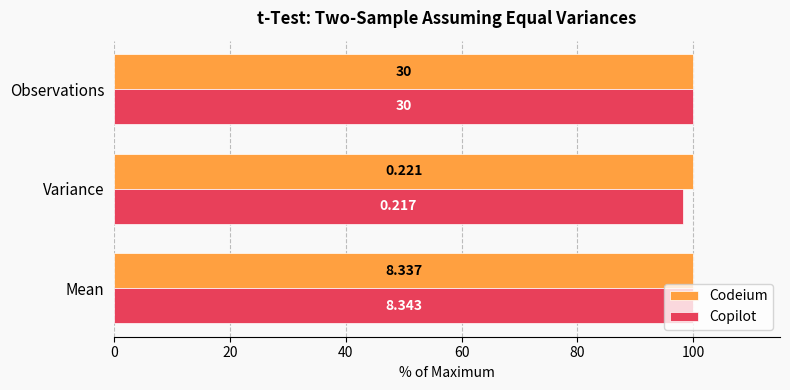

What is the greatest value displayed?

100.0